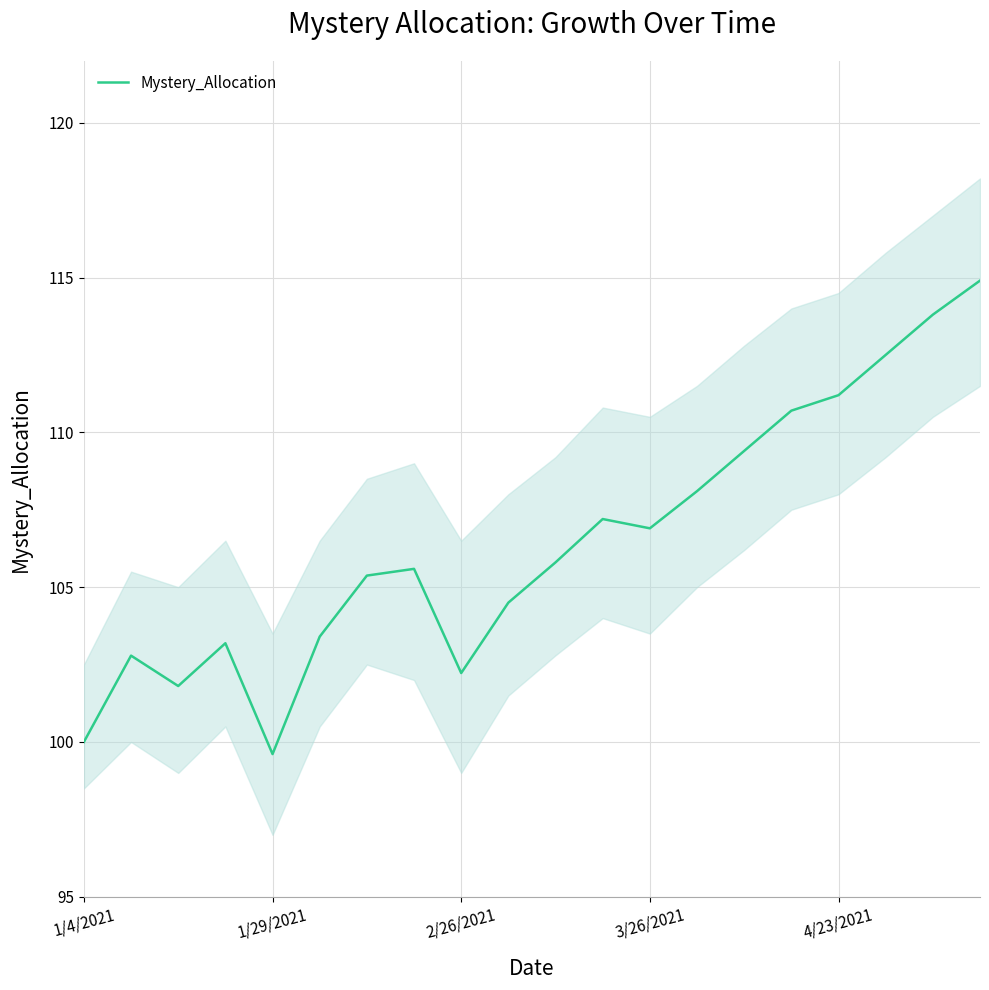

Reading left to right, extract all data points from this chart.

100.0	102.8	101.8	103.2	99.6	103.4	105.4	105.6	102.2	104.5	105.8	107.2	106.9	108.1	109.4	110.7	111.2	112.5	113.8	114.9